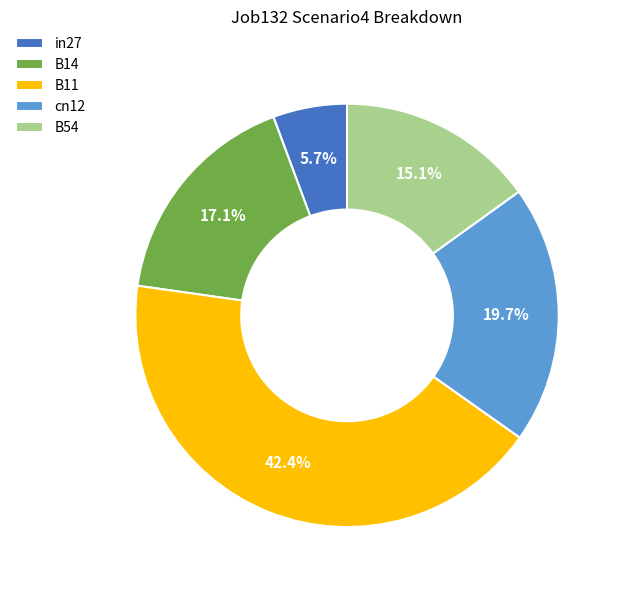

To the nearest percent, what is the combined percentage of B54 and in27?

21%